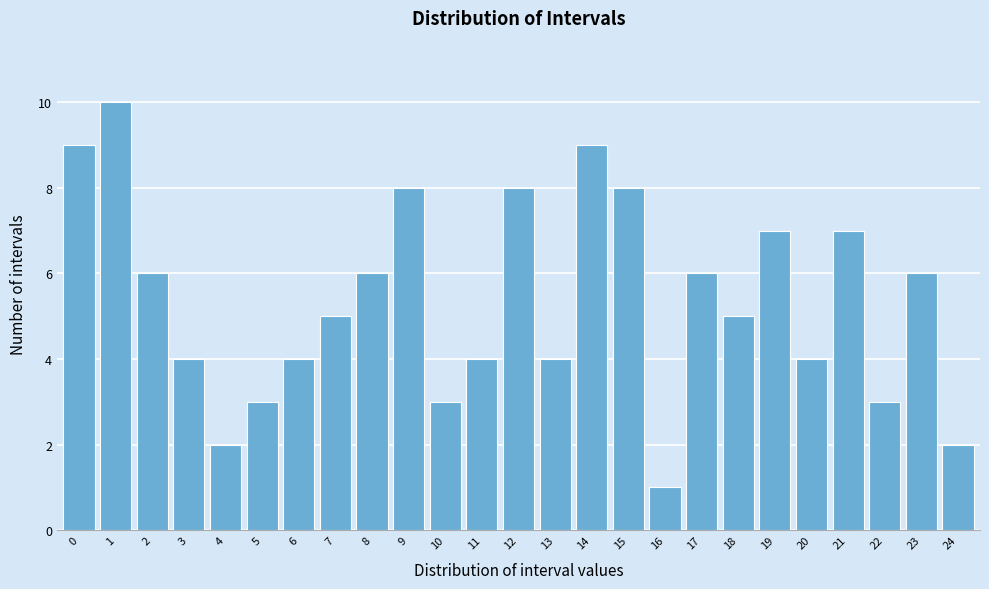

Reading left to right, list all the values displayed in this chart.

0=9	1=10	2=6	3=4	4=2	5=3	6=4	7=5	8=6	9=8	10=3	11=4	12=8	13=4	14=9	15=8	16=1	17=6	18=5	19=7	20=4	21=7	22=3	23=6	24=2